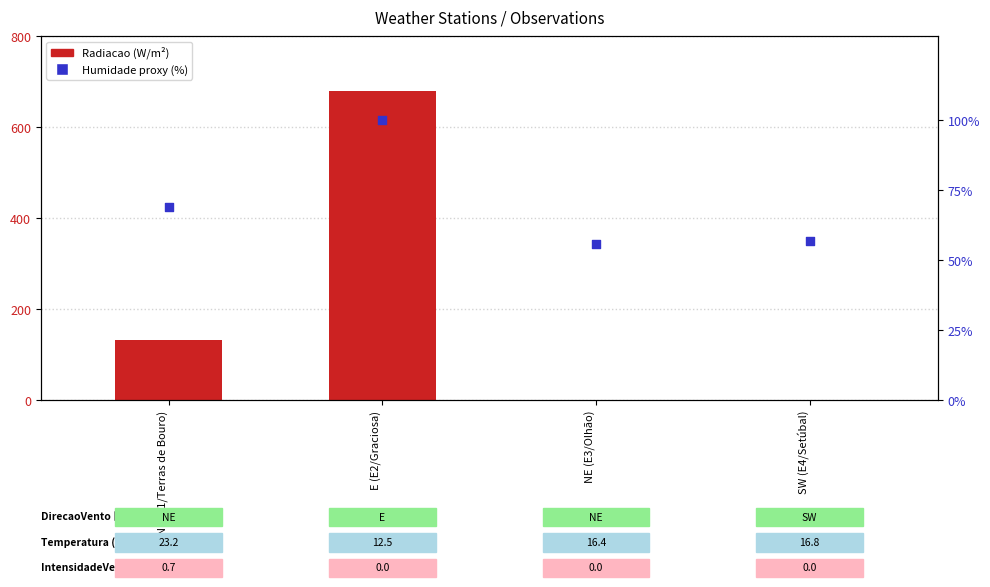

Is the value of Radiacao (W/m²) at SW (E4/Setúbal) greater than the value of Humidade % (rel. proxy) at SW (E4/Setúbal)?

No